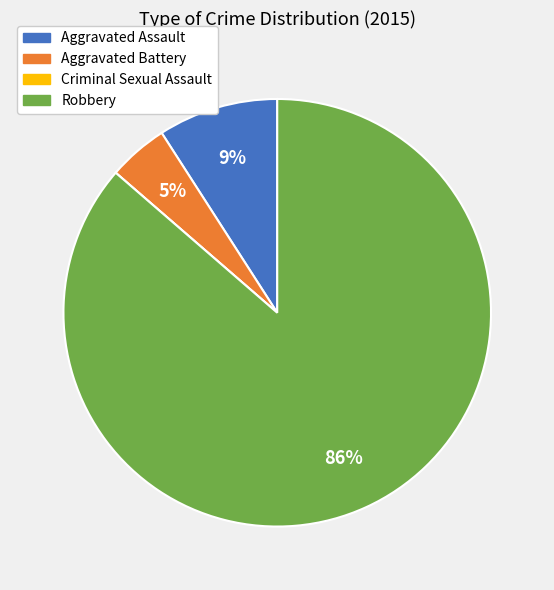

Do Robbery and Aggravated Battery together represent more than half of the pie?

Yes